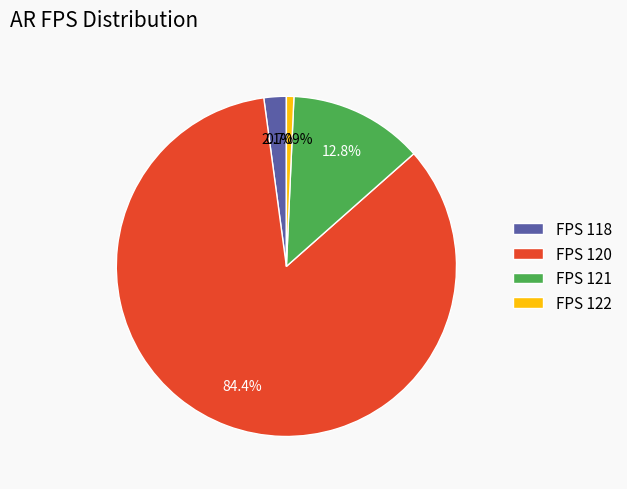

Rank the categories by value from lowest to highest.

FPS 122, FPS 118, FPS 121, FPS 120